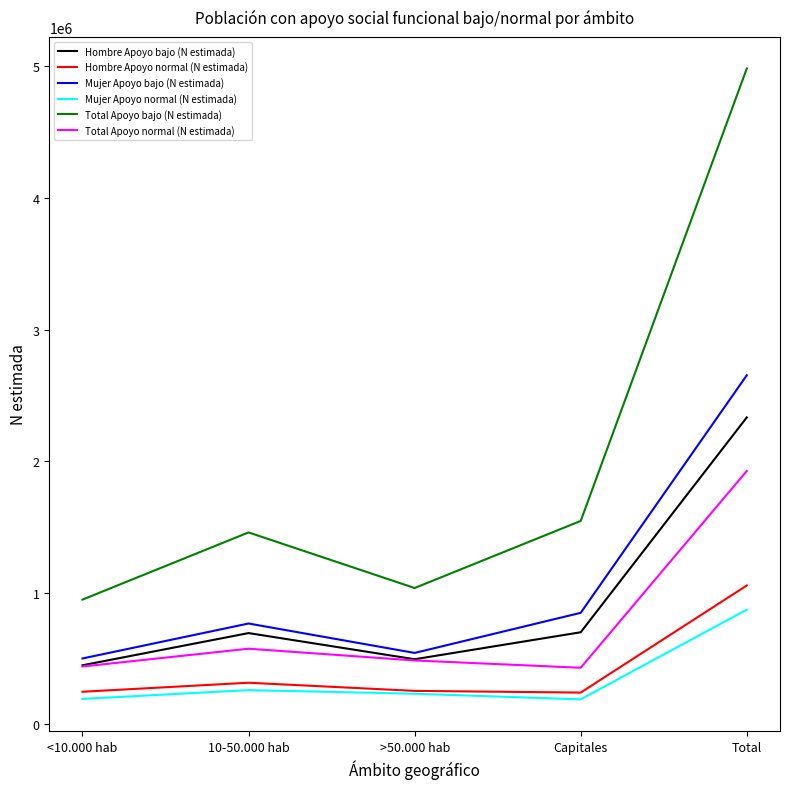

Where is the first local maximum for Hombre Apoyo bajo (N estimada)?

10-50.000 hab